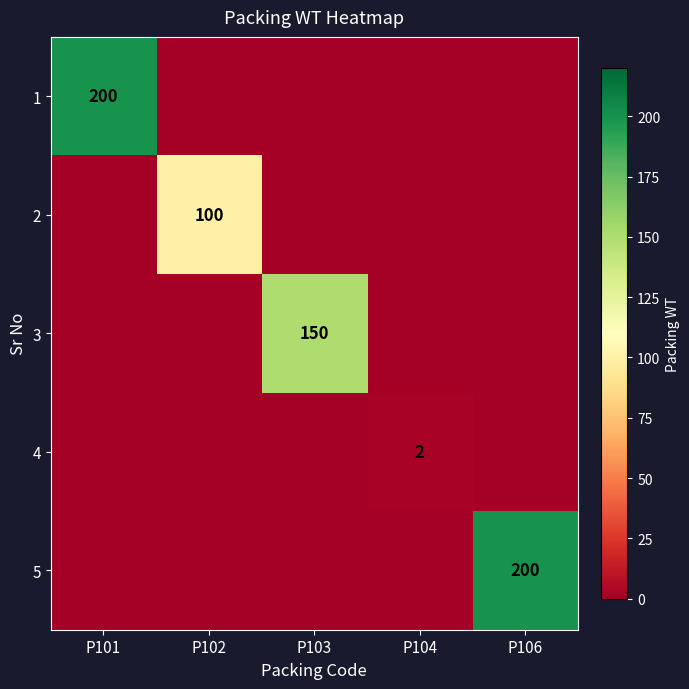

Is it true that 3 equals 150 at P103?

True